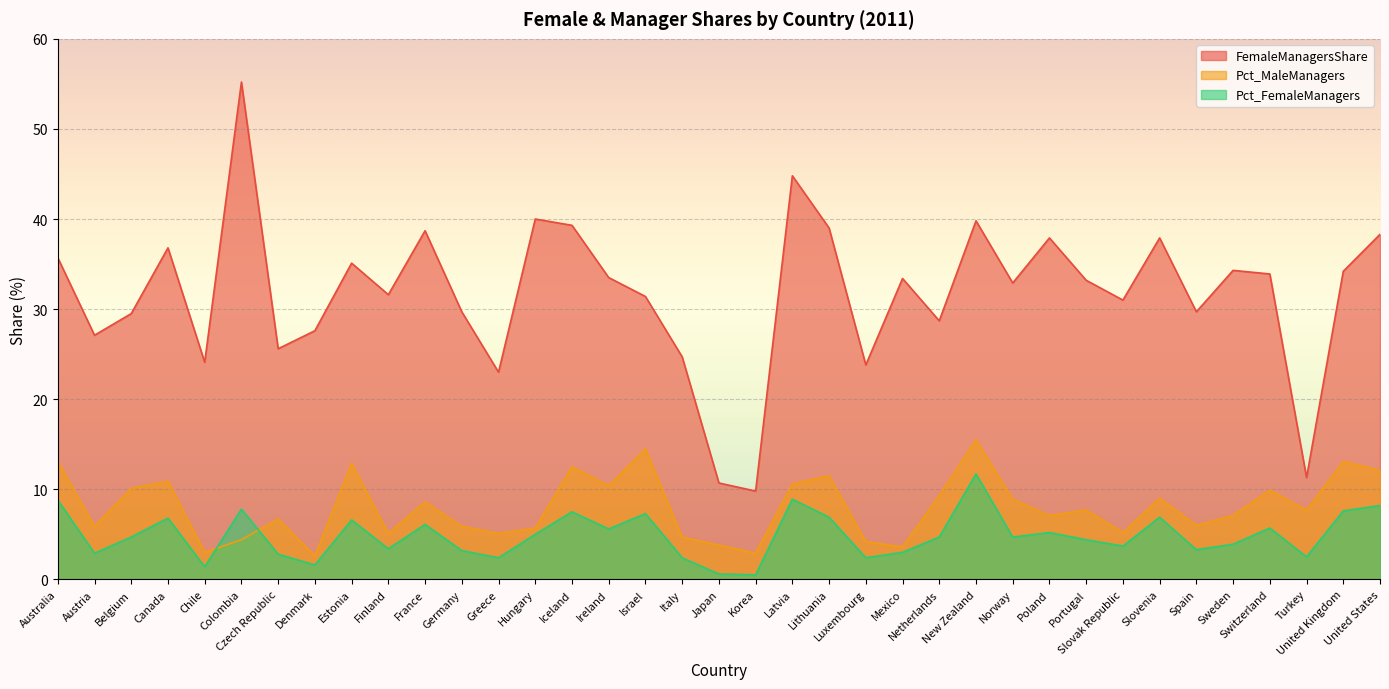

True or false: FemaleManagersShare and Pct_MaleManagers intersect in this chart.

False